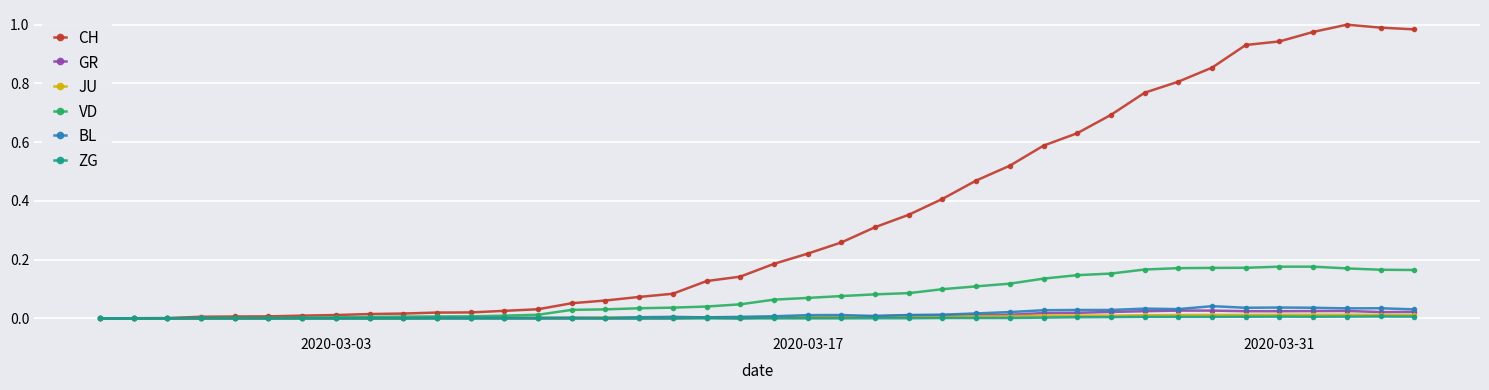

What is the sum of all CH values?

13.6